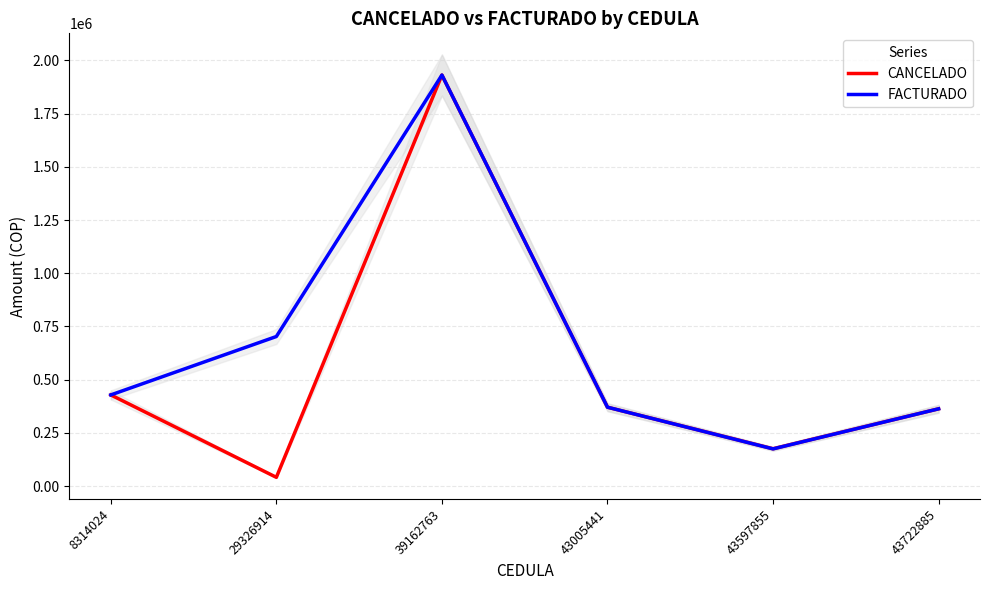

How many values in the FACTURADO series are below 428085?

3